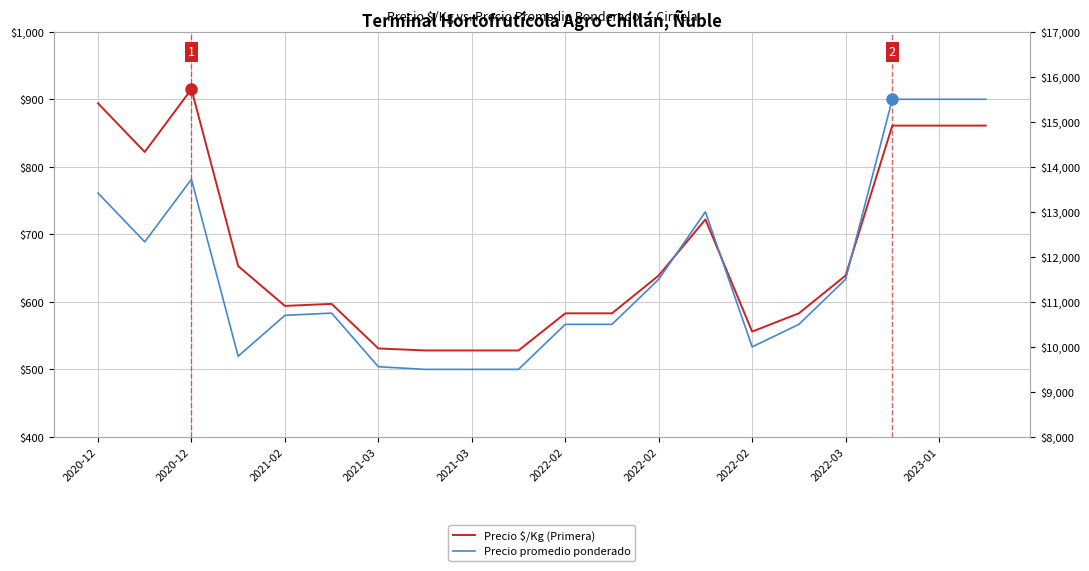

Is the value of Precio $/Kg (Primera) at 18 greater than the value of Precio promedio ponderado at 17?

No